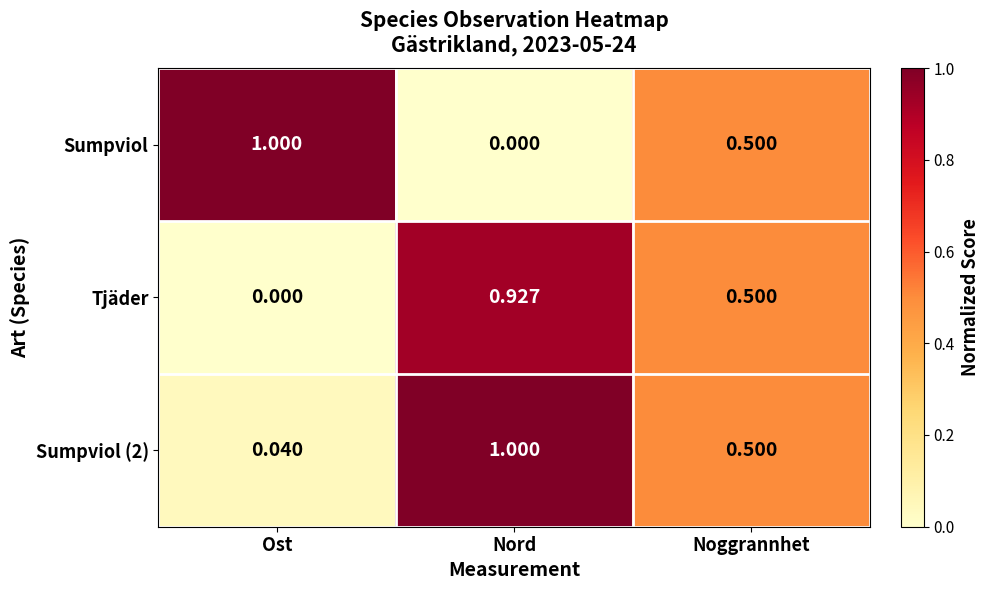

At which category is the sum across all series the highest?

Nord